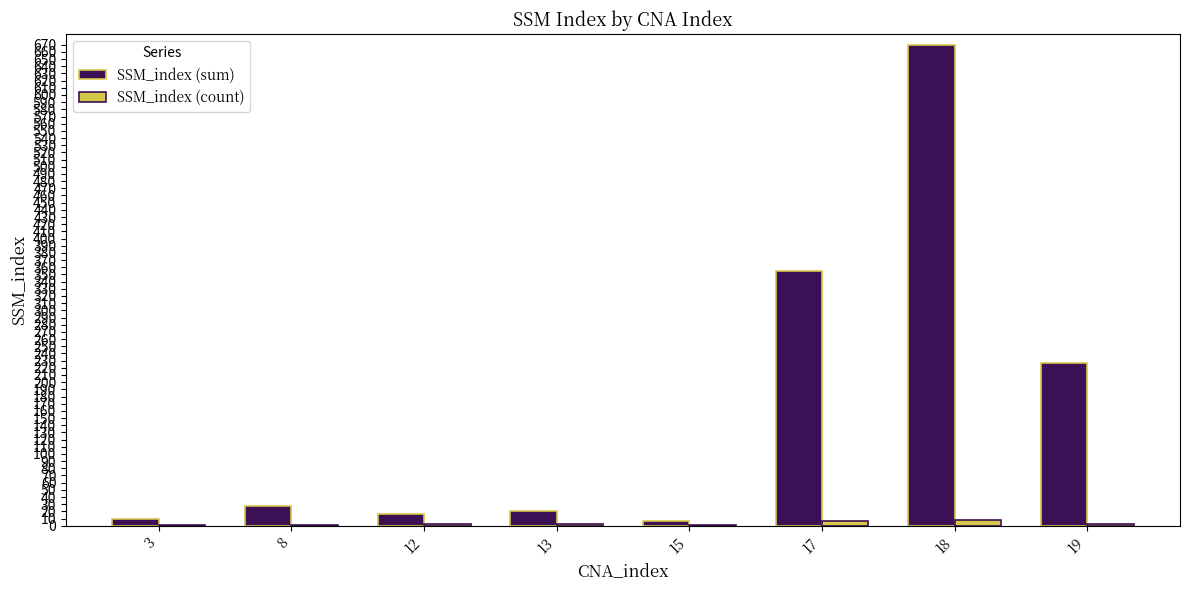

Which label corresponds to the largest value in the chart?

18